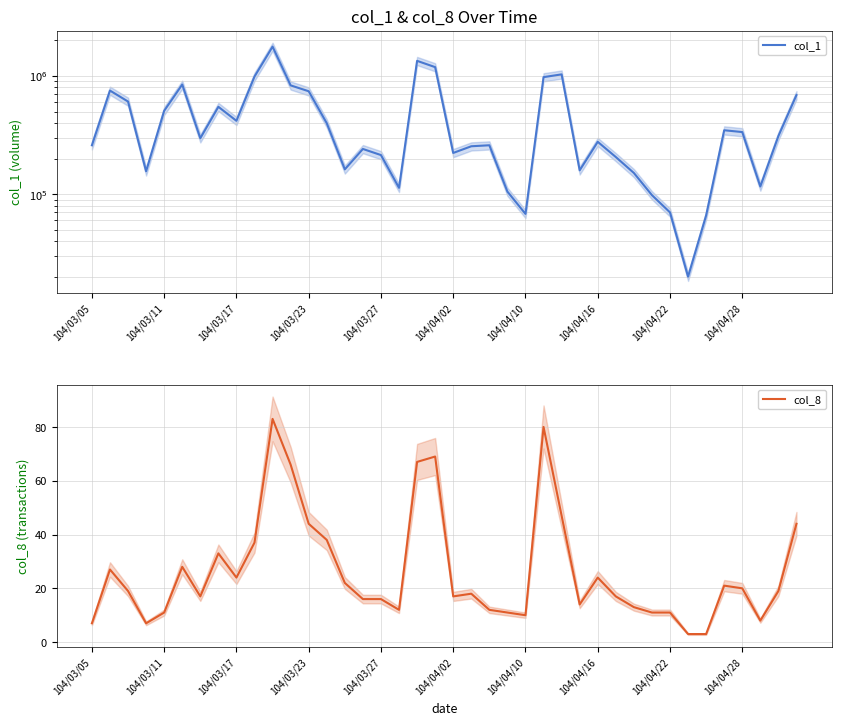

Is it true that col_8 equals 27 at 104/04/28?

False